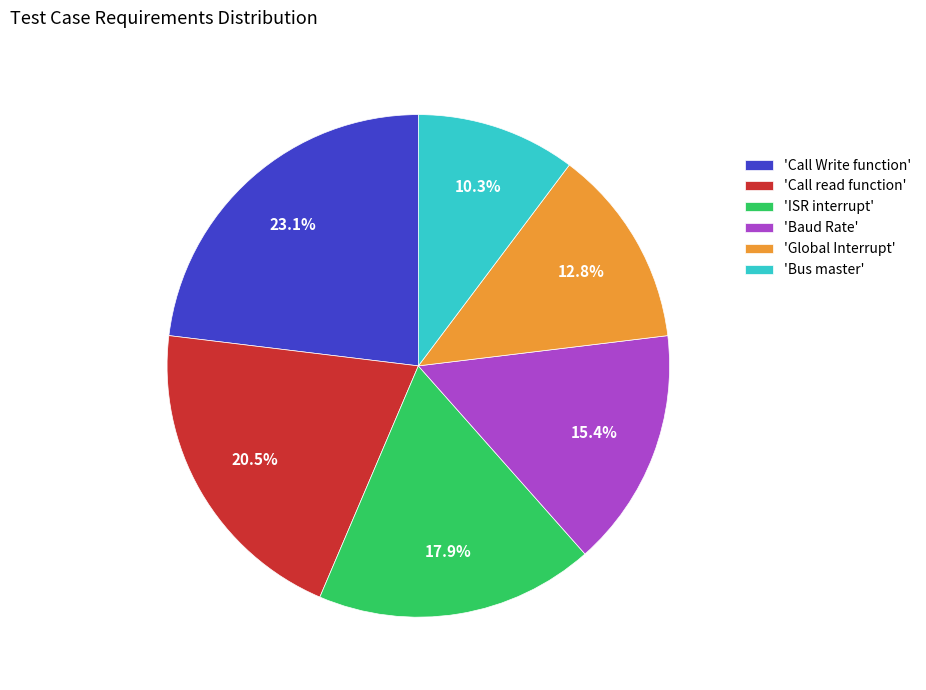

Combined, do 'Baud Rate' and 'Call read function' account for over 50%?

No